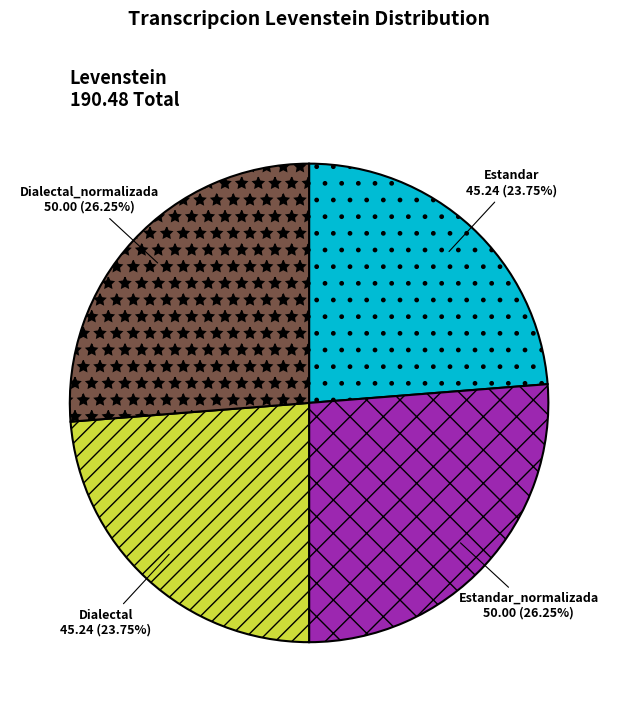

To the nearest percent, what percentage of the pie is Dialectal_normalizada?

26%